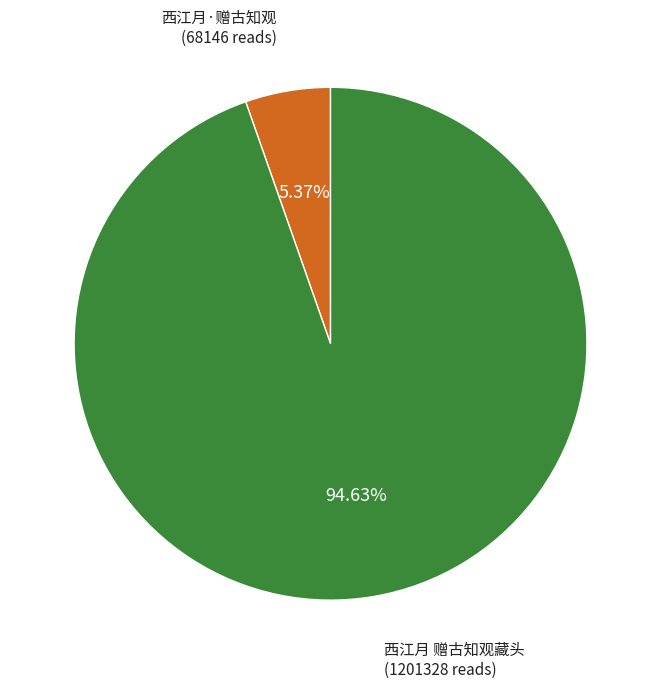

Is there any slice that represents more than half of the pie?

Yes